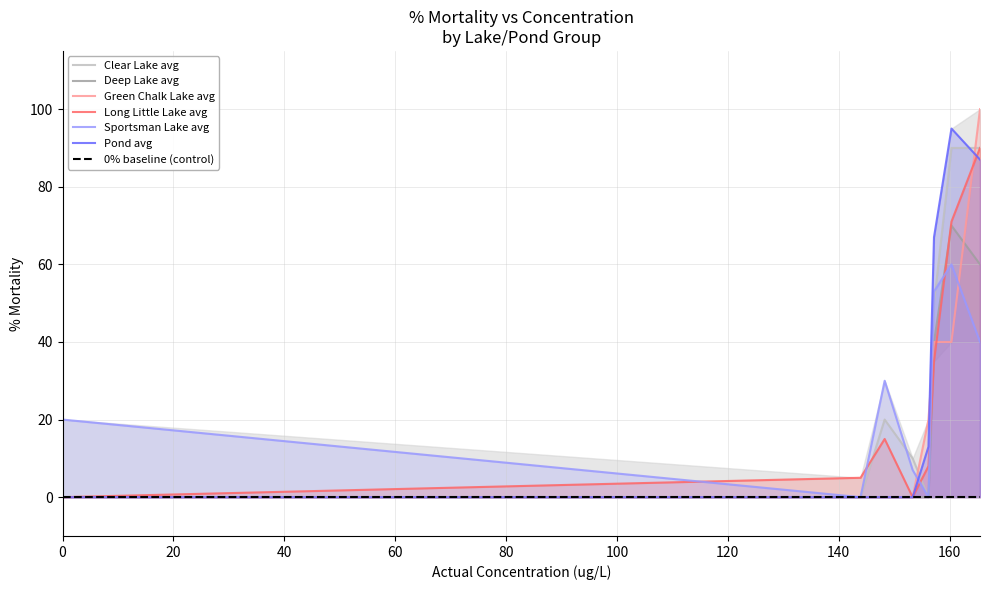

The value of Sportsman Lake avg at 174 is 87. True or false?

False